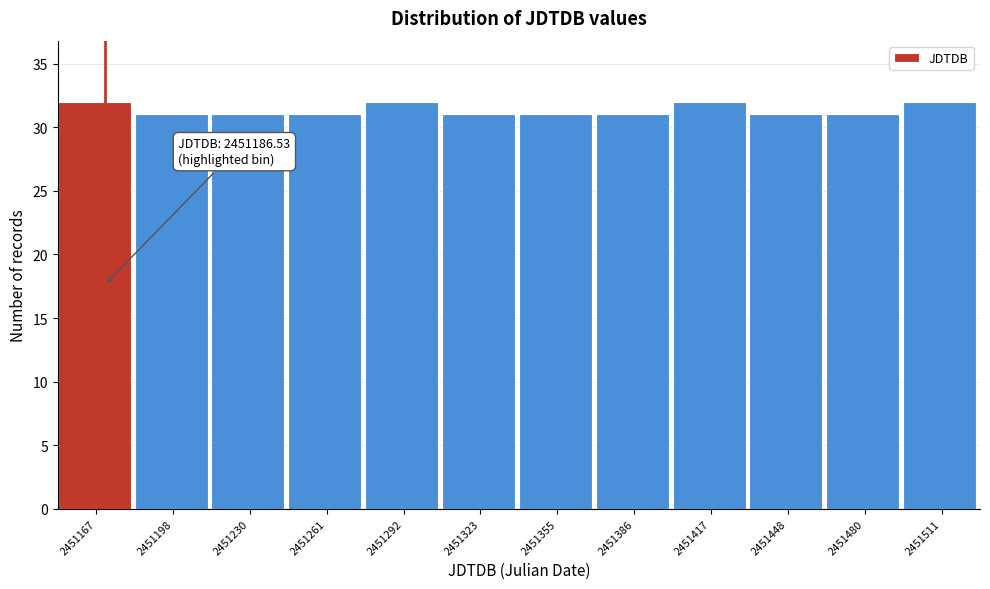

Reading right to left, extract all data points from this chart.

2451511=32	2451480=31	2451448=31	2451417=32	2451386=31	2451355=31	2451323=31	2451292=32	2451261=31	2451230=31	2451198=31	2451167=32